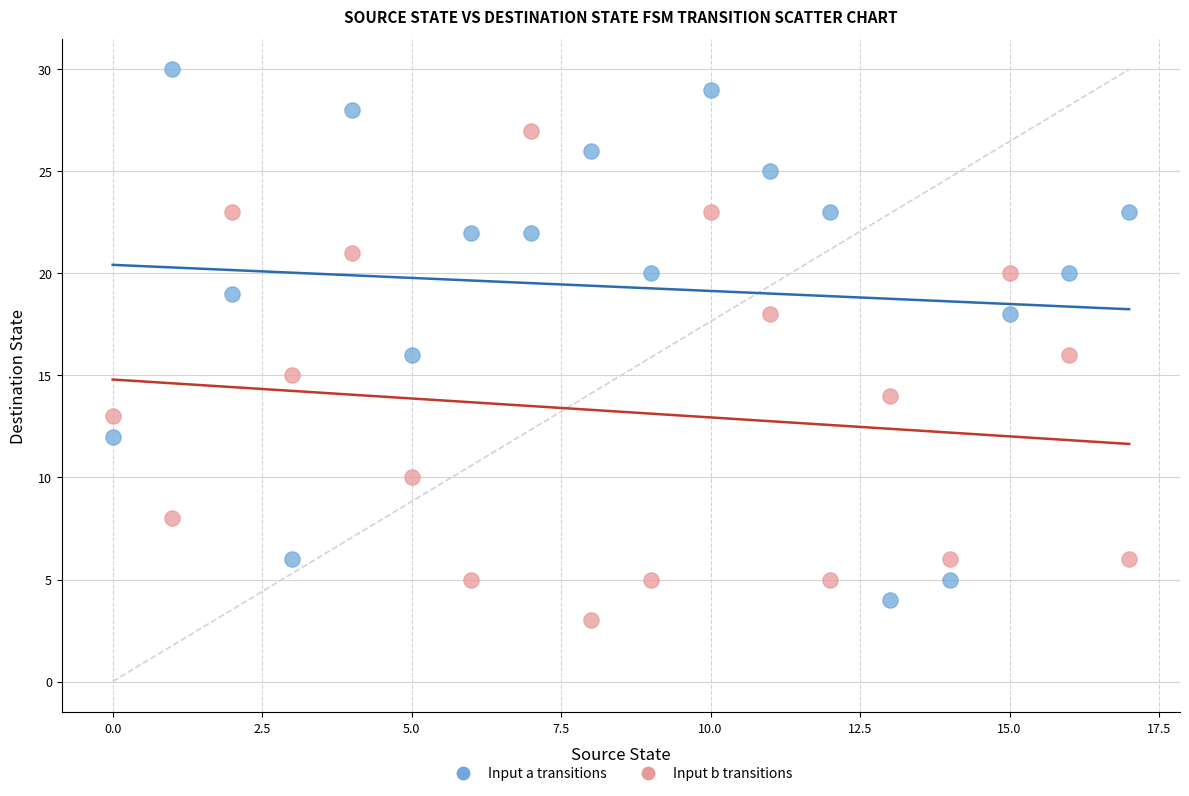

Which series contains the highest Y value?

Input a transitions